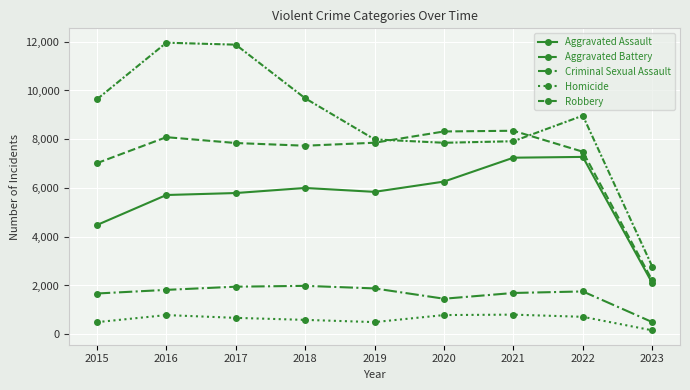

True or false: Criminal Sexual Assault and Aggravated Battery cross at least once.

False